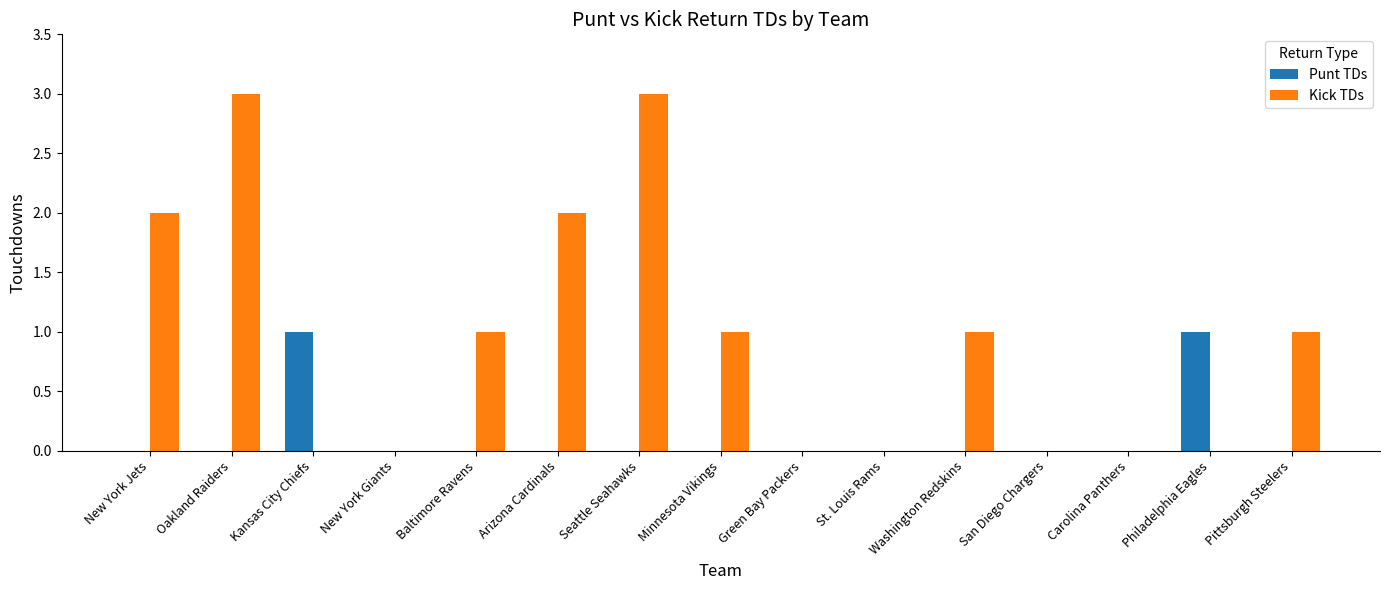

Is the value of Kick TDs at Arizona Cardinals greater than the value of Punt TDs at New York Jets?

Yes